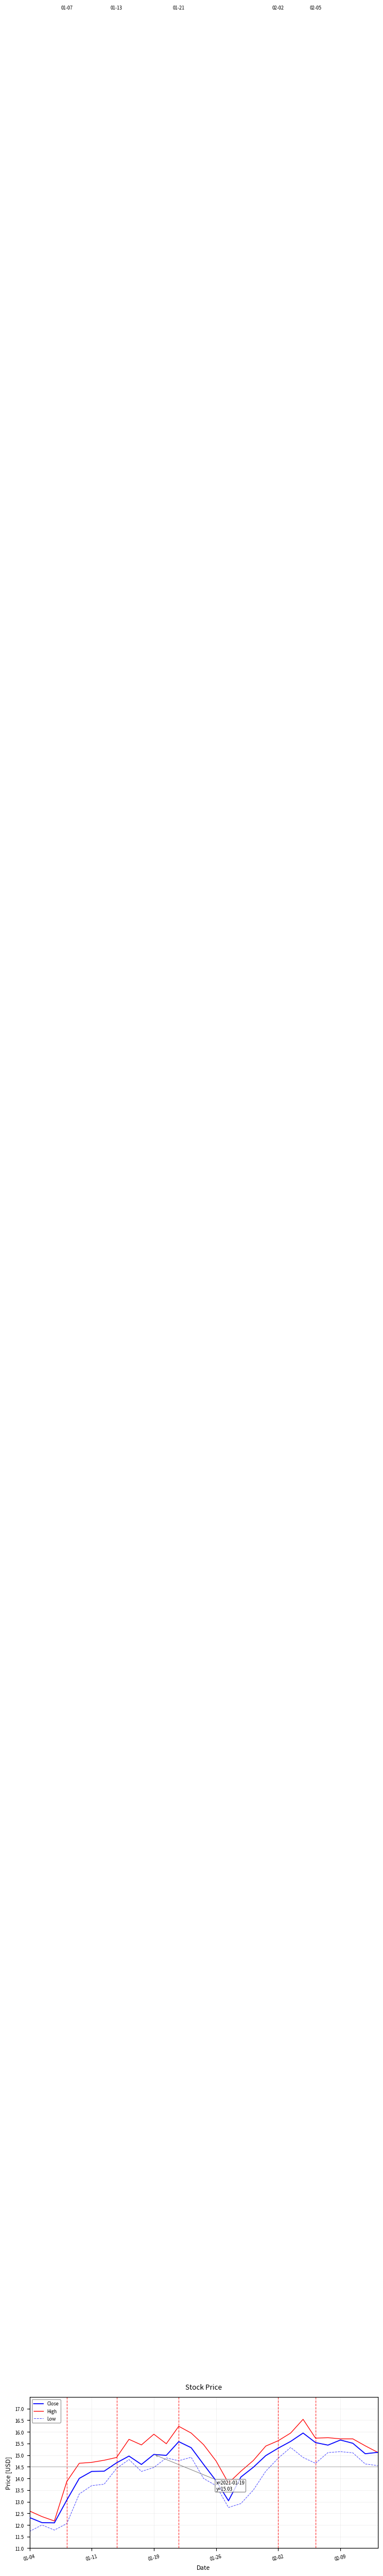

What is the lowest value of the Close series?

12.1